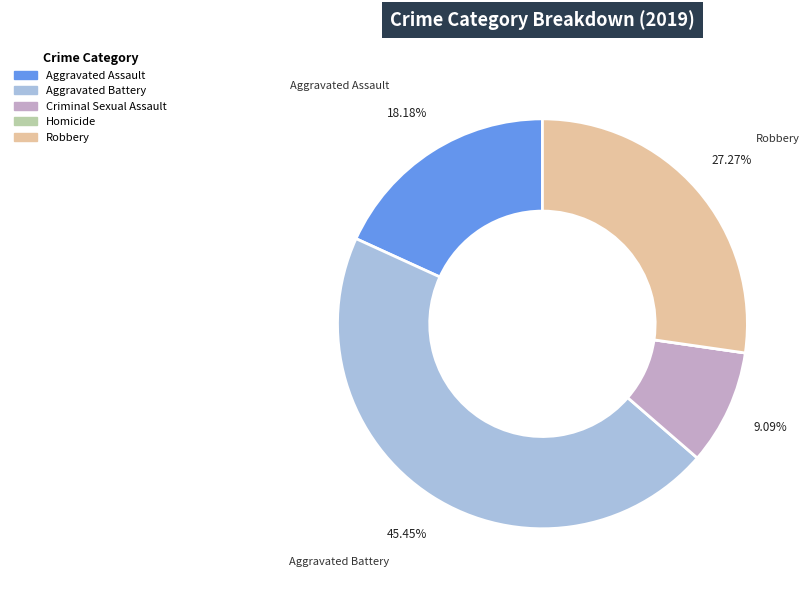

Does Robbery account for over 50% of the chart?

No